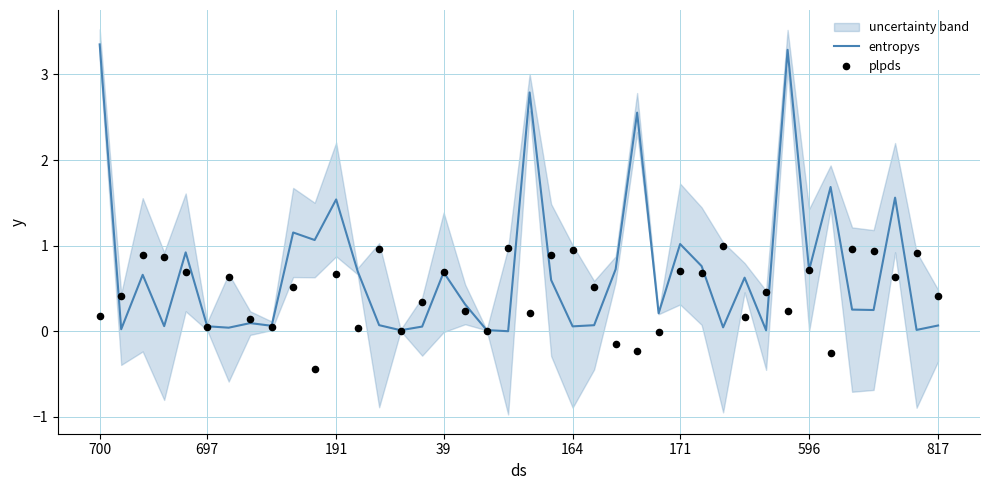

Which series contains the highest Y value?

entropys